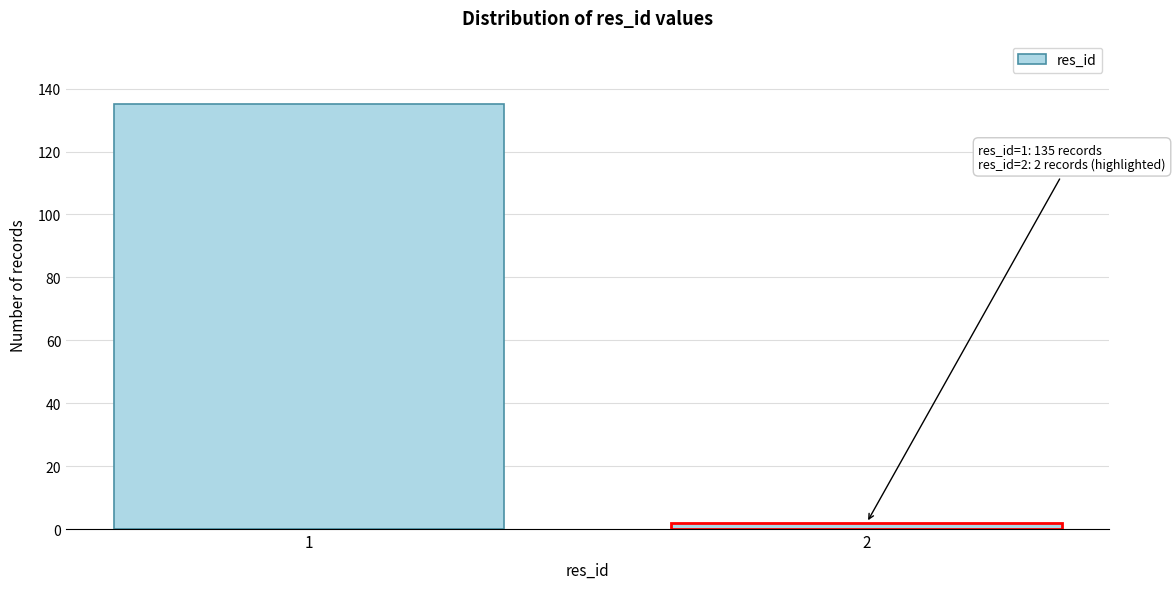

Reading left to right, extract all data points from this chart.

1=135	2=2